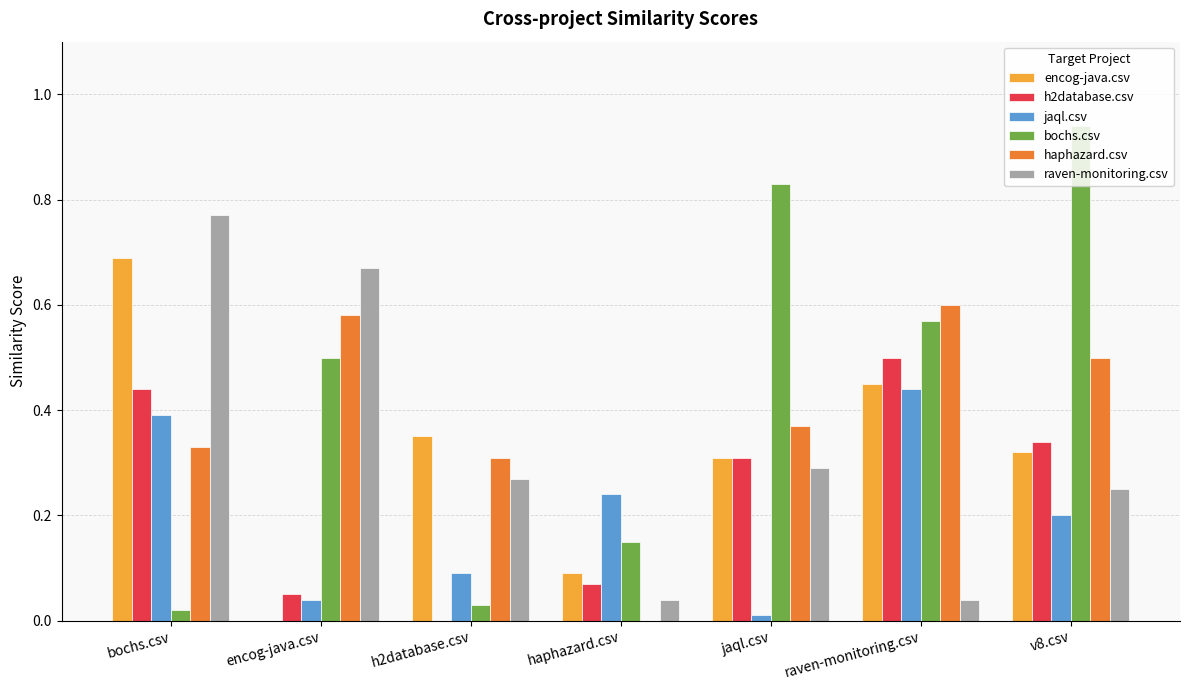

Which series has the widest spread of values?

bochs.csv